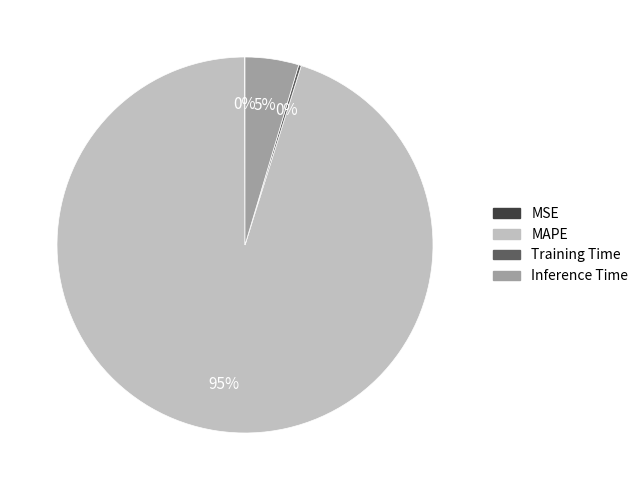

Is there any slice that represents more than half of the pie?

Yes